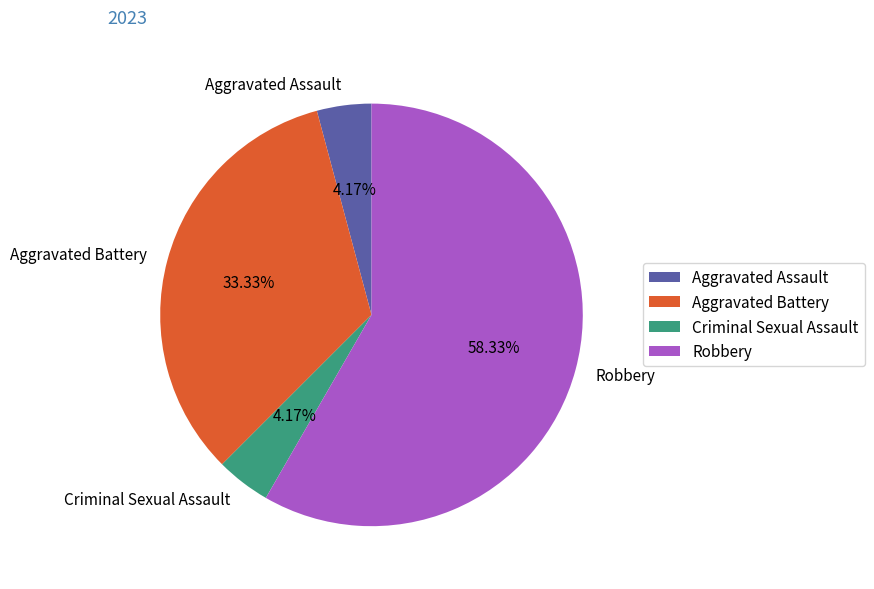

Approximately how many times larger is the value at Aggravated Battery compared to Robbery?

0.6